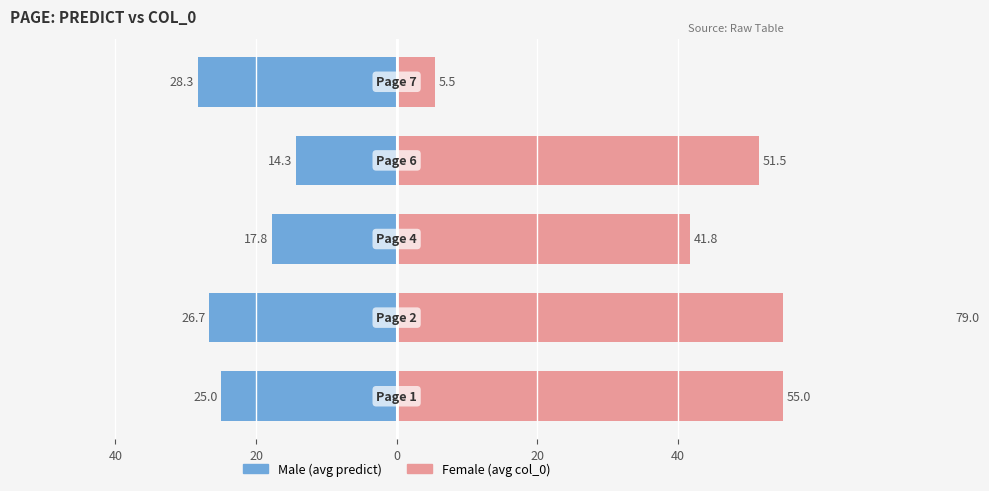

The Male (avg predict) series shows -14.3 at 20. True or false?

True